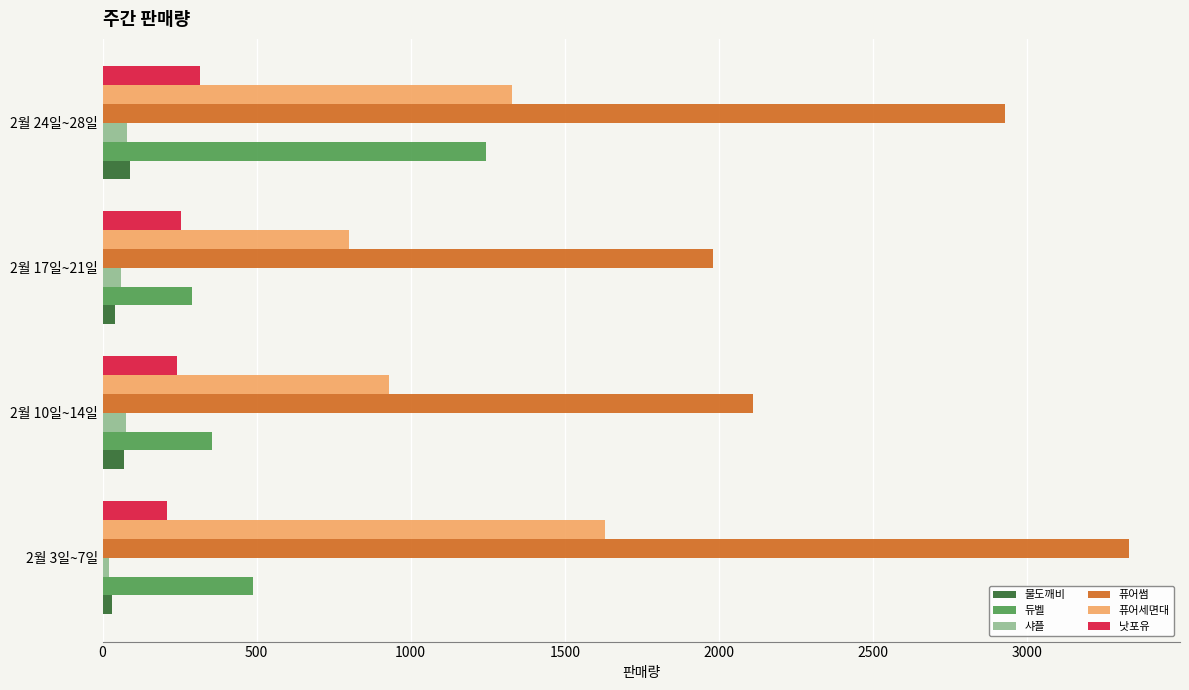

Which series has the largest total across all categories?

퓨어썸